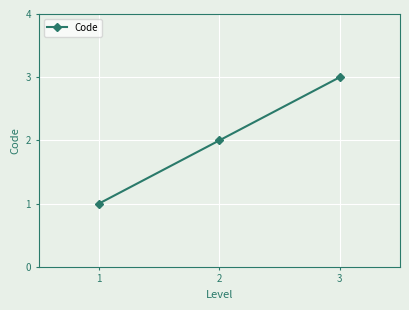

The value at 2 is 2. True or false?

True